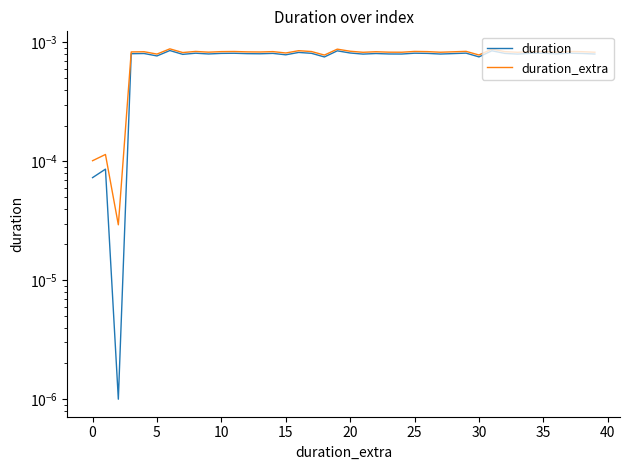

Does the chart display data point markers on the line(s)?

No